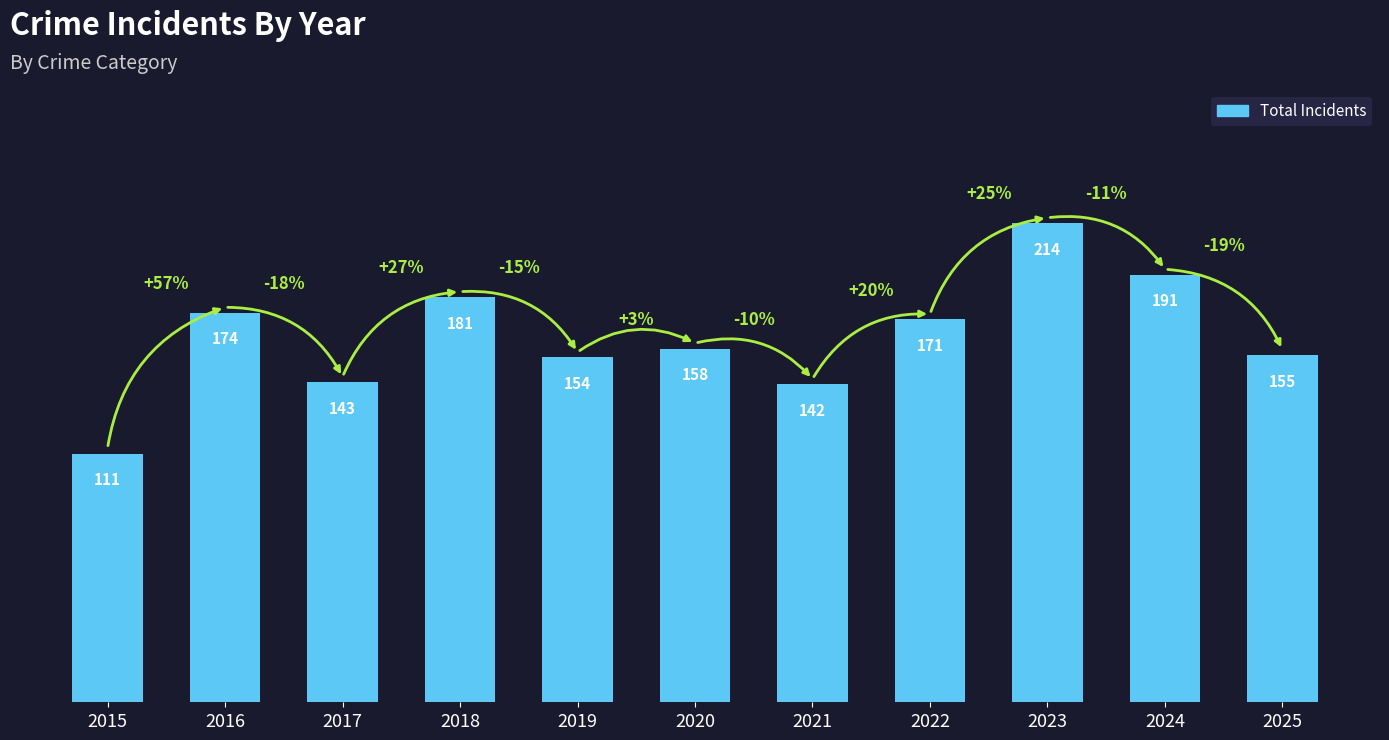

Where is the data nearest to the value 162?

2020